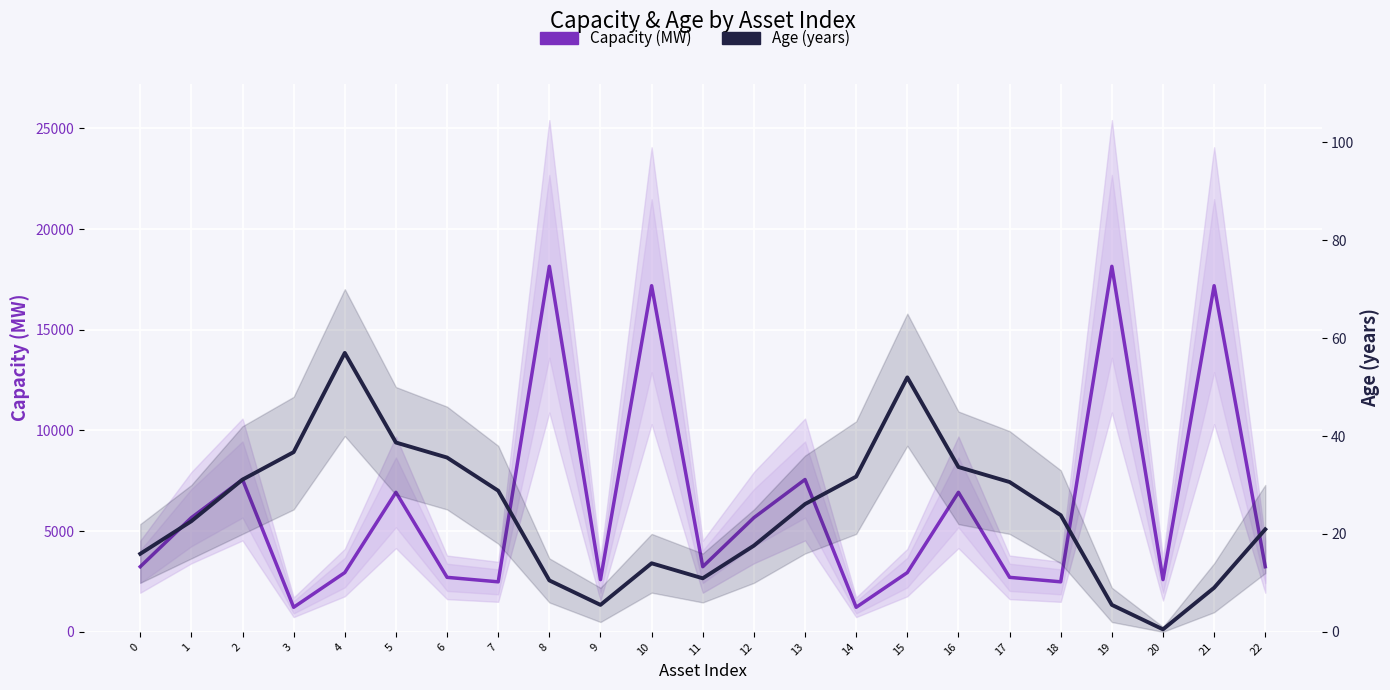

How many interior local valleys does the Capacity (MW) series have?

7